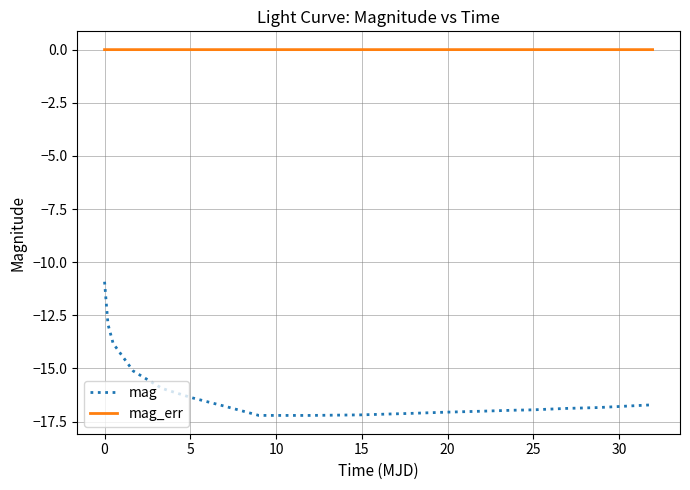

True or false: mag and mag_err cross at least once.

False